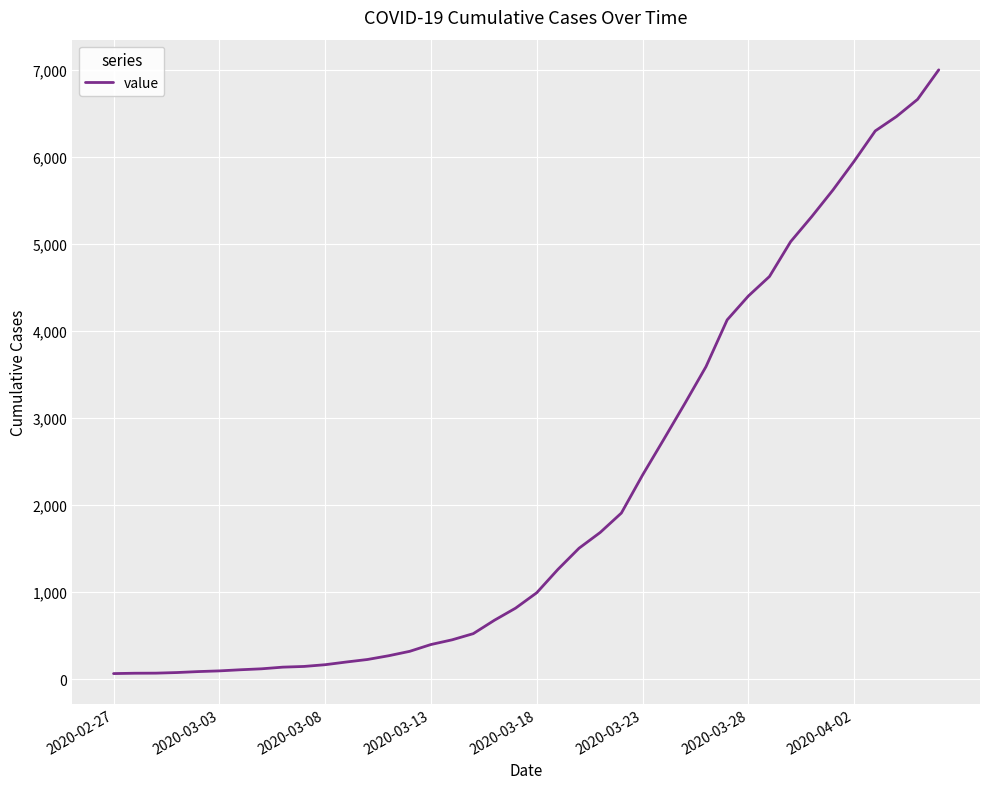

What is the greatest value displayed?

7003